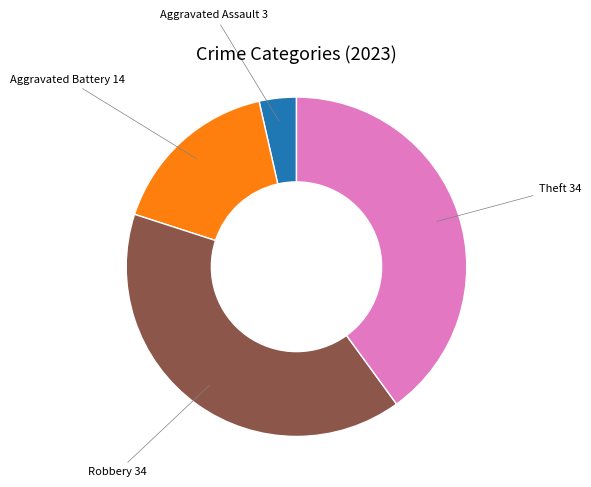

Does any single category account for the majority?

No